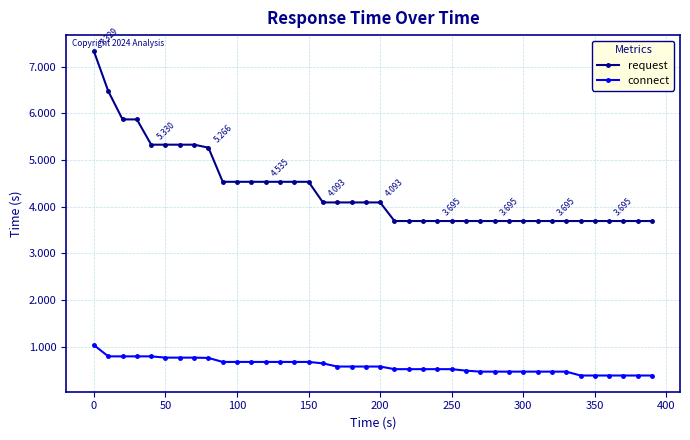

Which series has the largest total across all categories?

request